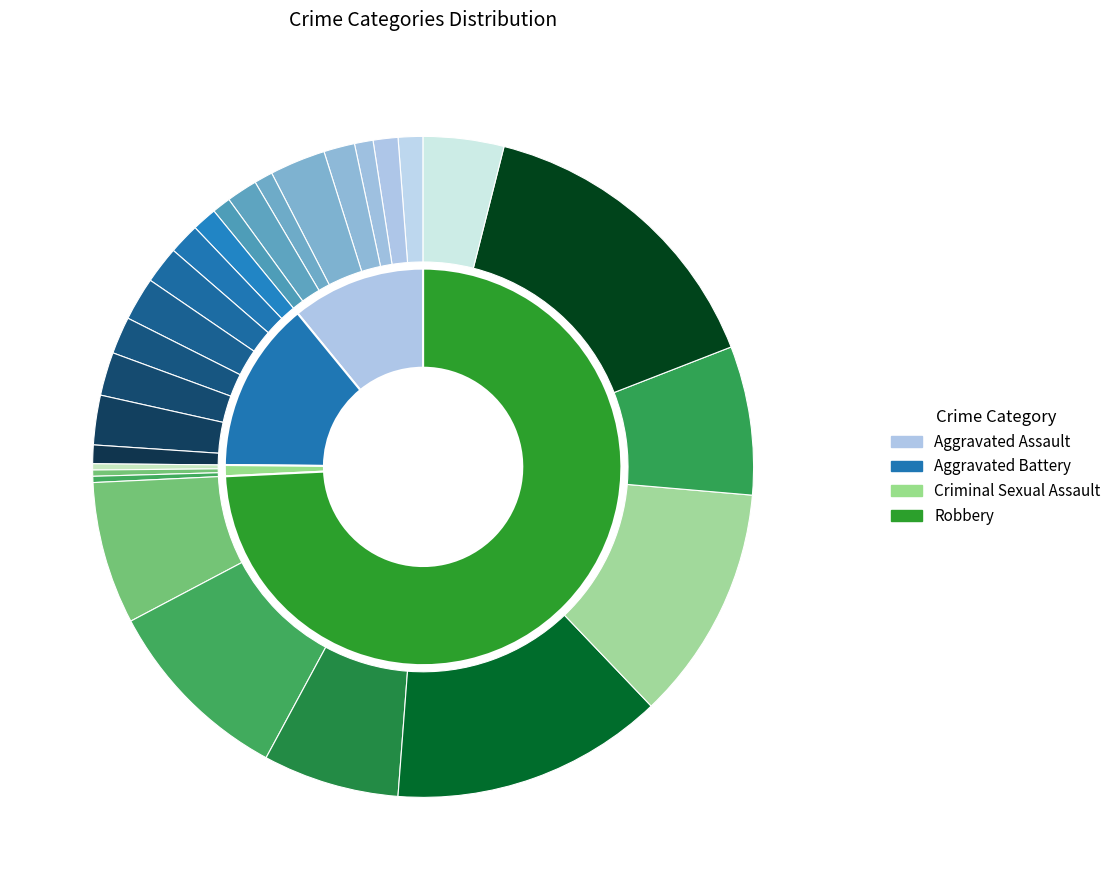

Is it true that 6 is 17% of the pie?

True